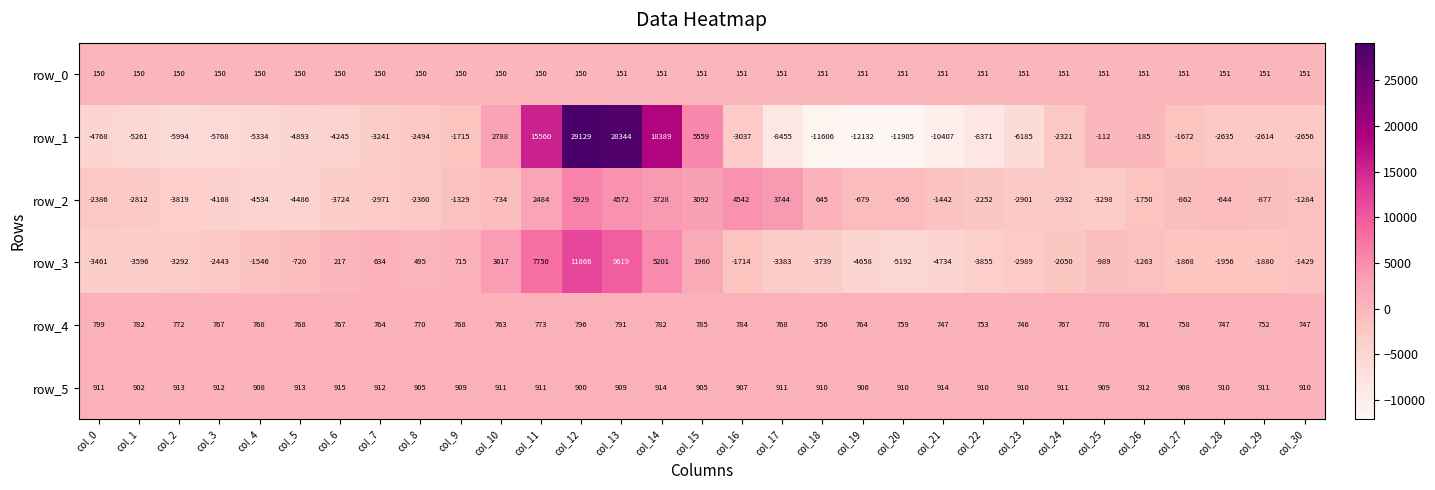

What is the minimum value shown in the chart?

-12132